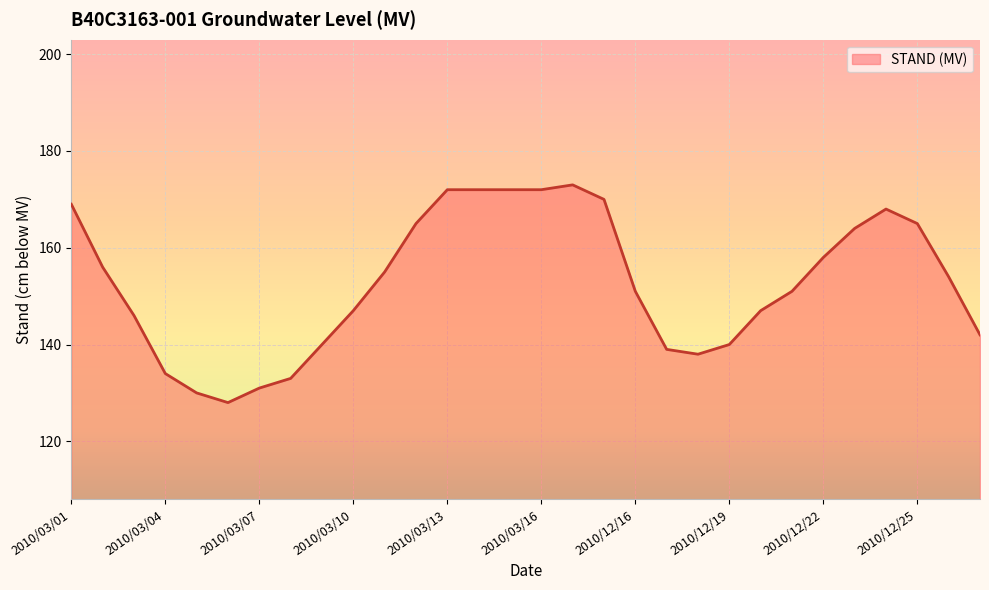

What is the smallest value displayed?

128